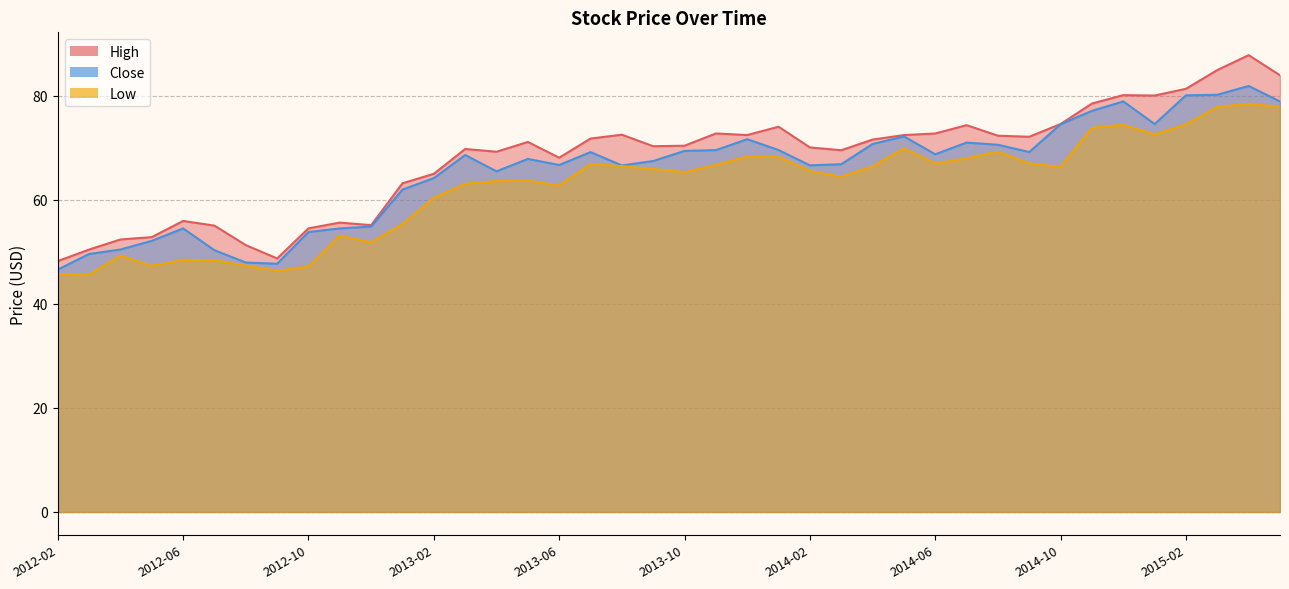

Is it true that High equals 74.0 at 2014-01?

True